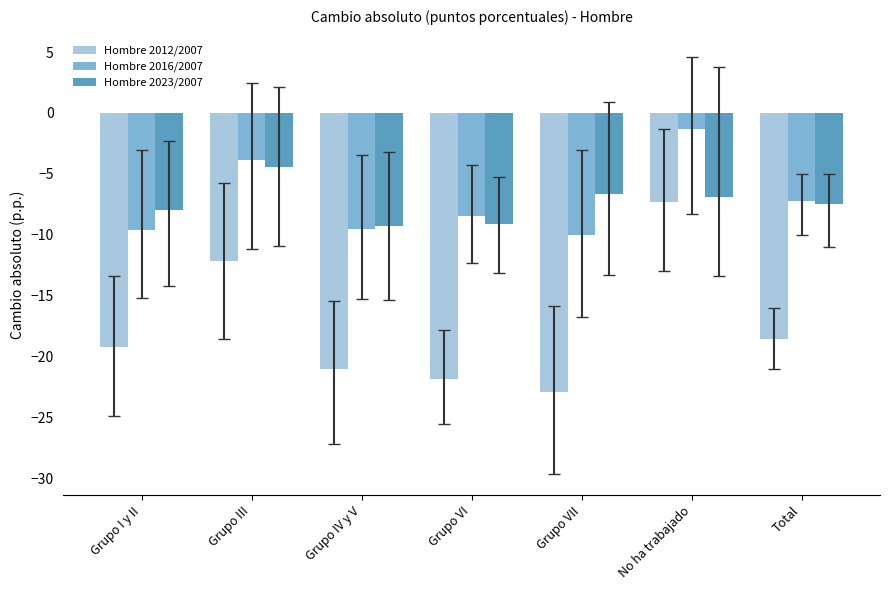

Between Grupo III and Grupo VI, which series saw the biggest shift?

Hombre 2012/2007